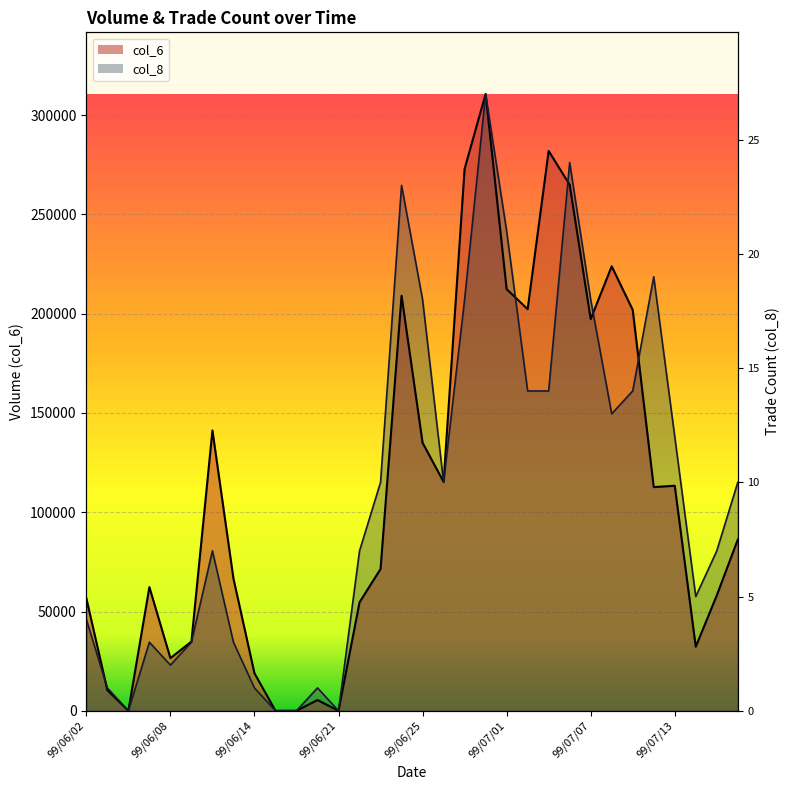

At which label does col_8 first exceed 115059?

99/06/23